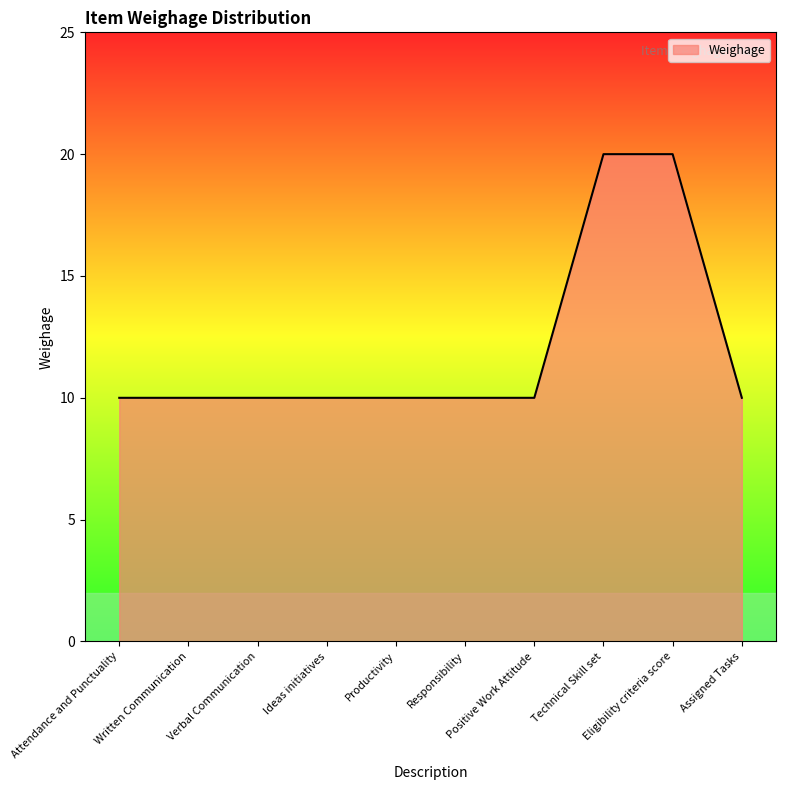

What is the average value?

12